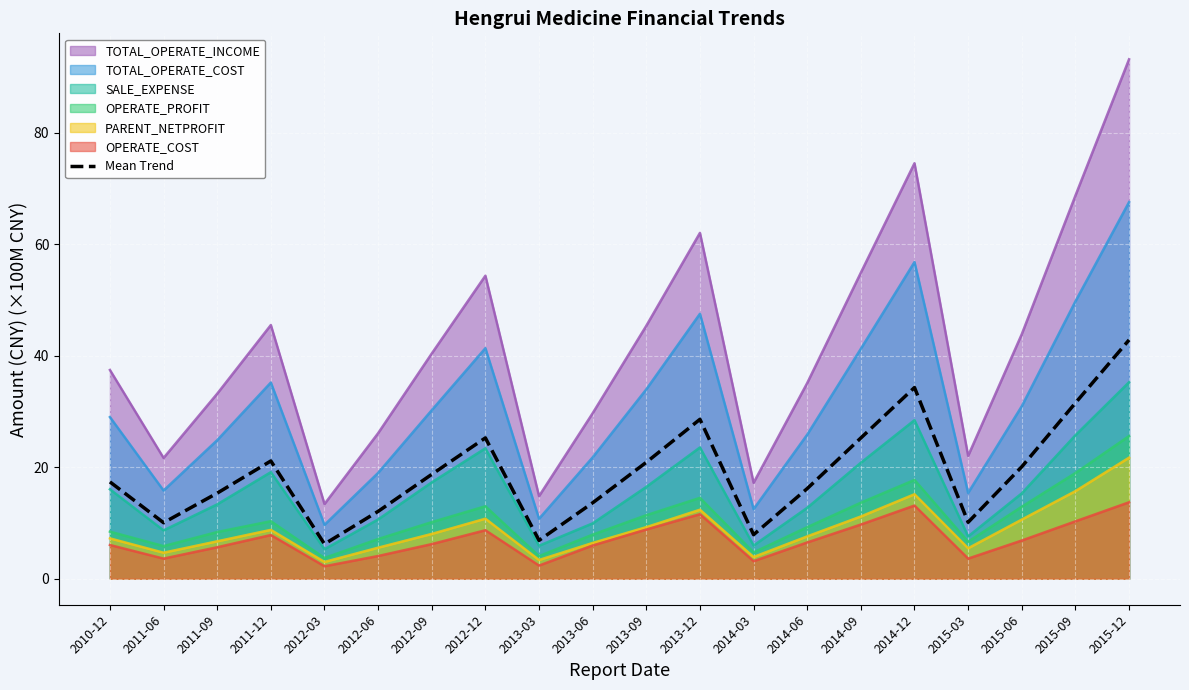

Reading left to right, extract all data points from this chart.

17.4	10.1	15.4	21.1	6.2	12.1	18.7	25.3	6.9	13.6	20.9	28.6	7.9	16.2	25.2	34.3	10.1	20.1	31.5	42.8